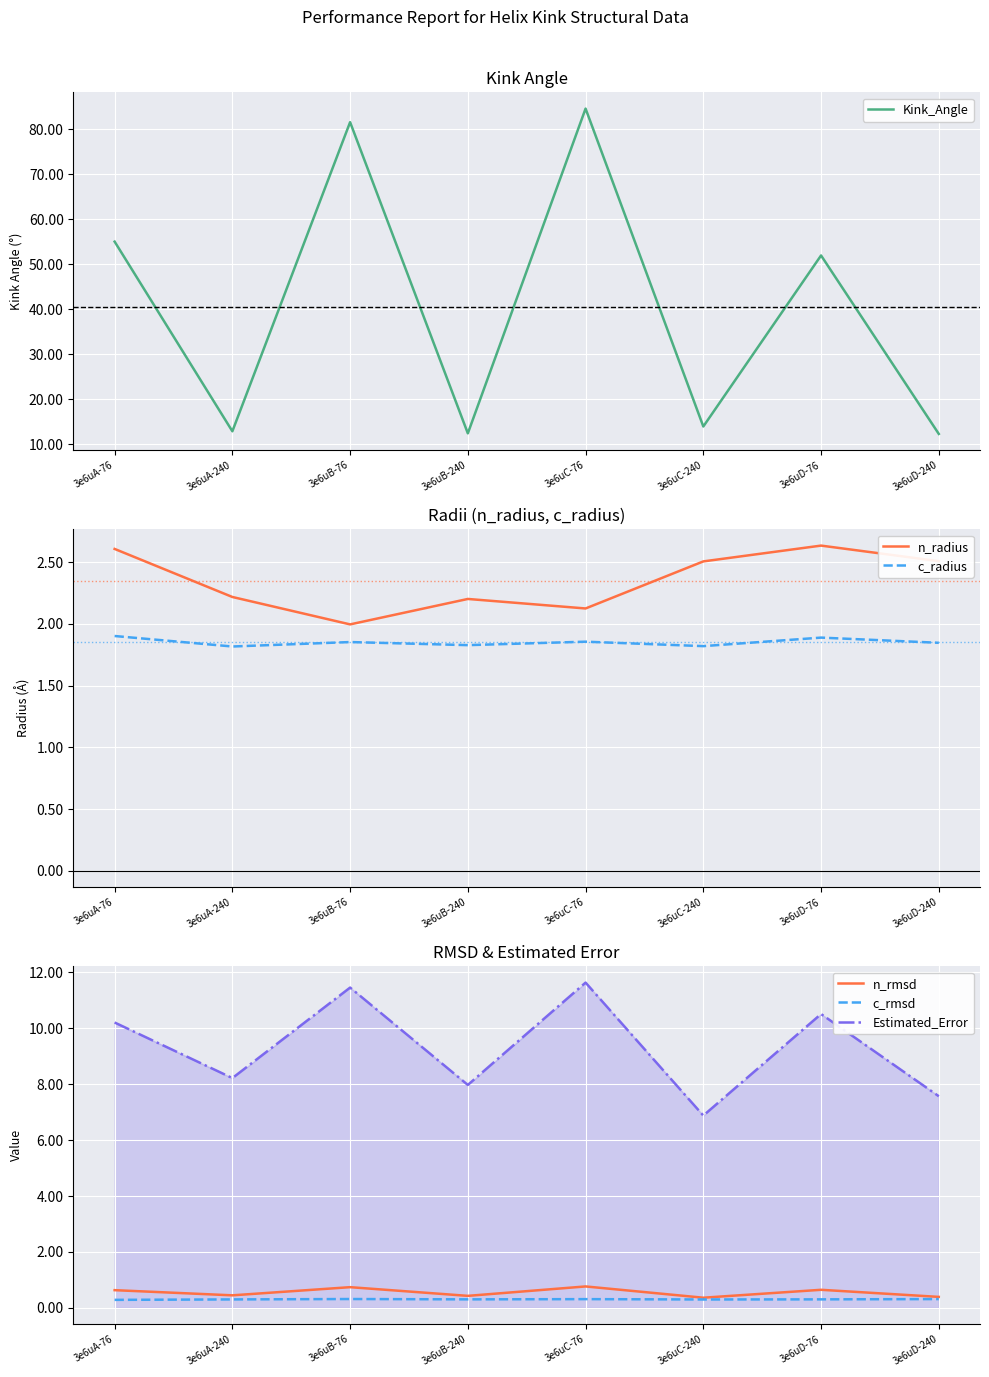

What is the difference between the Estimated_Error values at 3e6uD-76 and 3e6uB-76?

0.9